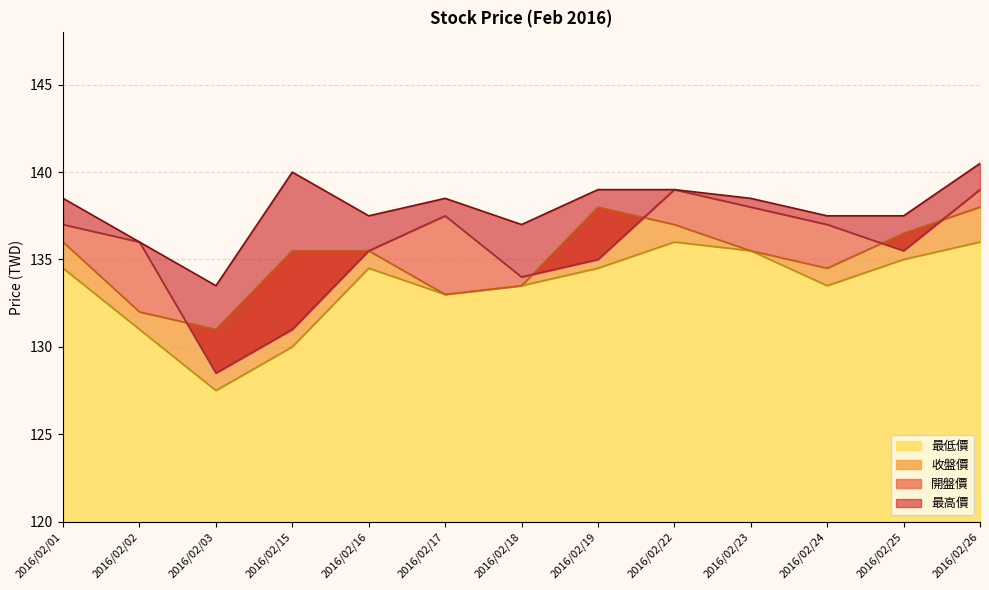

Between 2016/02/02 and 2016/02/03, which series saw the biggest shift?

開盤價